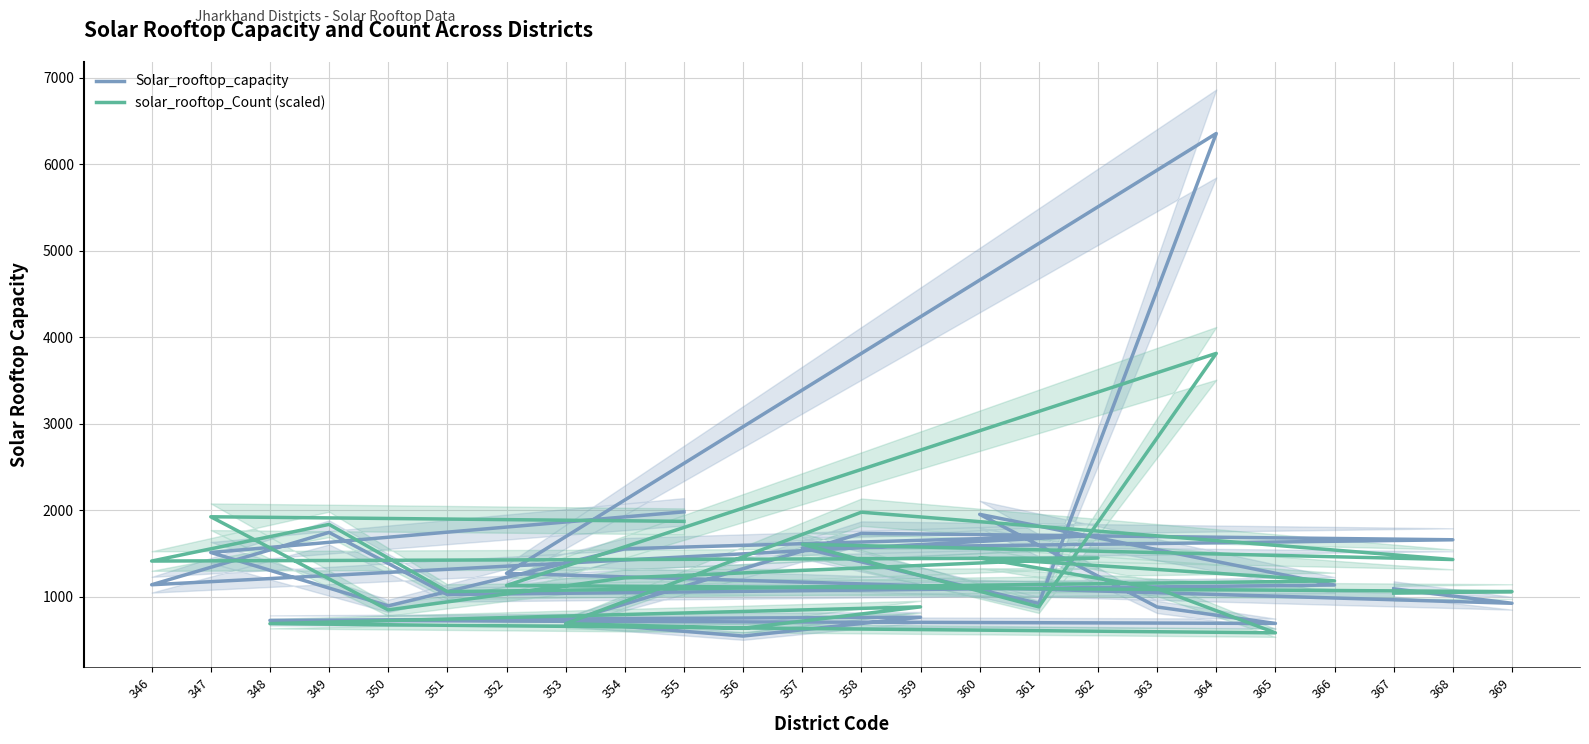

Between which two adjacent categories do Solar_rooftop_capacity and solar_rooftop_Count (scaled) first intersect?

355 and 347